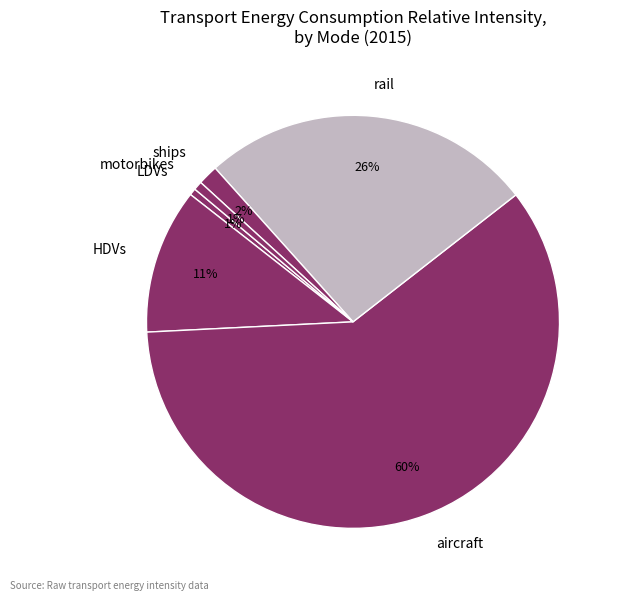

Does aircraft represent more than half of the total?

Yes